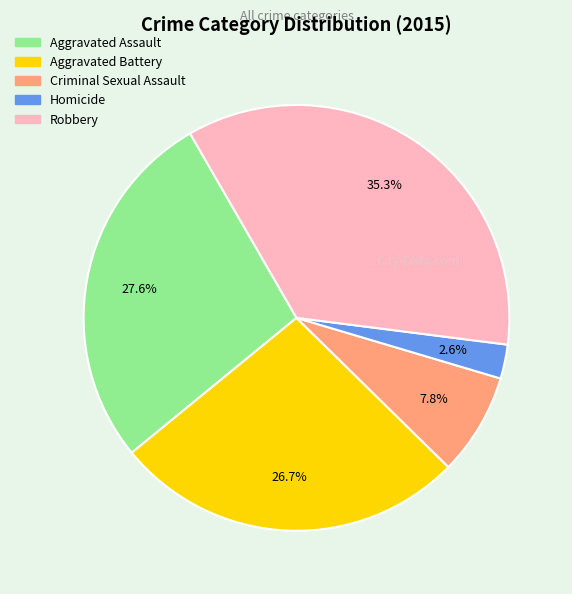

To the nearest percent, what percentage of the pie is Robbery?

35%